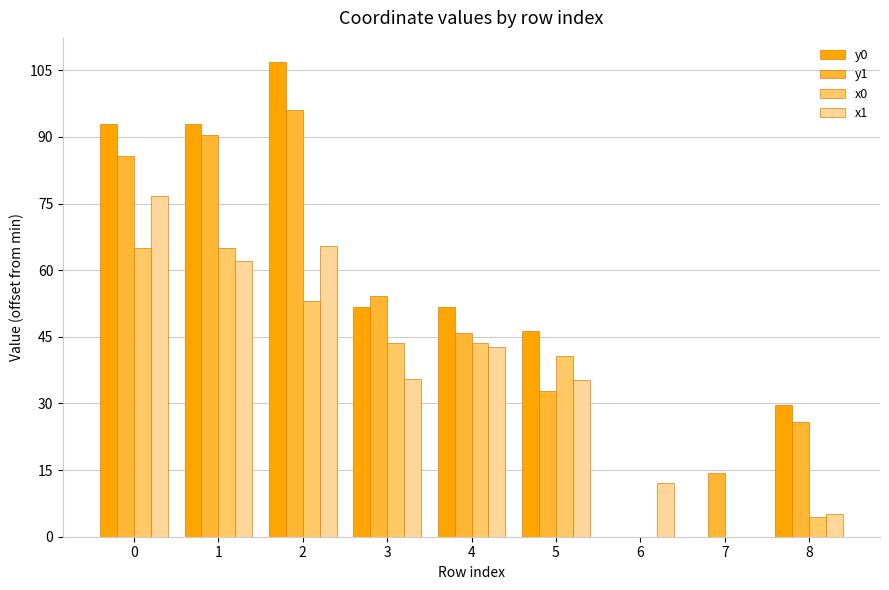

Between 1 and 7, which series saw the biggest shift?

y0